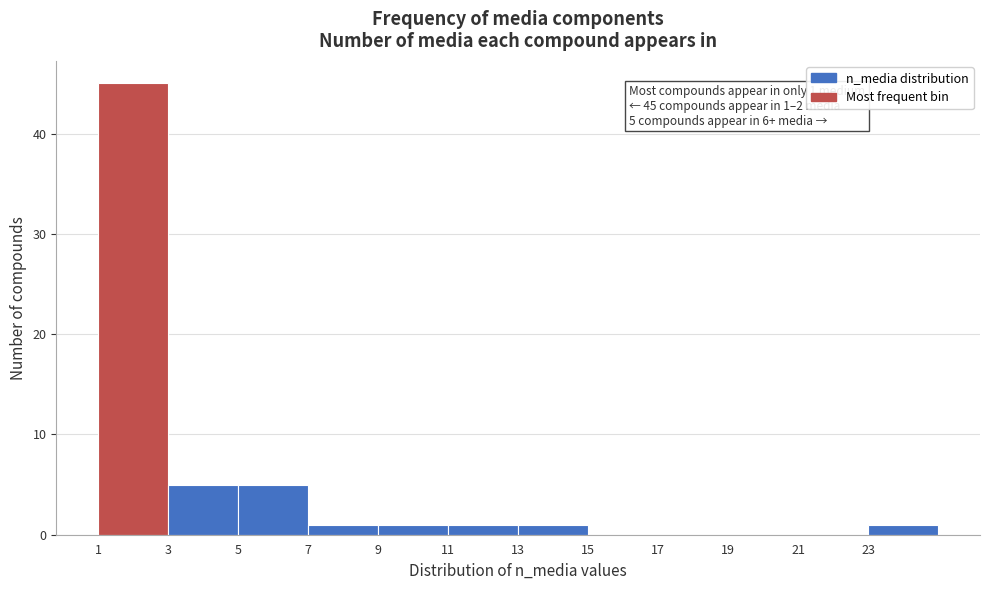

Reading right to left, extract all data points from this chart.

23=1	21=0	19=0	17=0	15=0	13=1	11=1	9=1	7=1	5=5	3=5	1=45